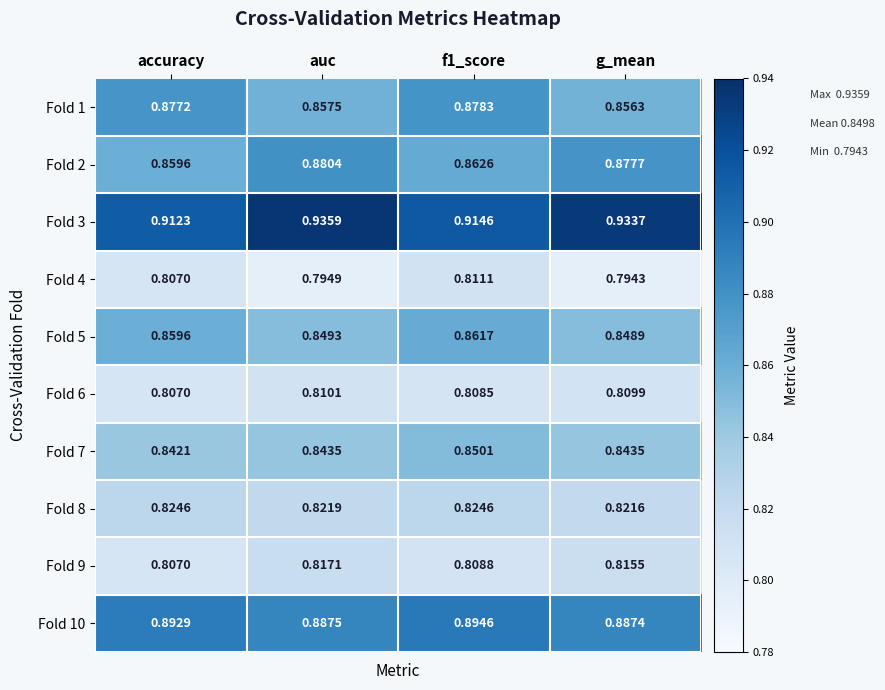

Rank the series by their maximum value, from lowest to highest.

Fold 6, Fold 4, Fold 9, Fold 8, Fold 7, Fold 5, Fold 1, Fold 2, Fold 10, Fold 3